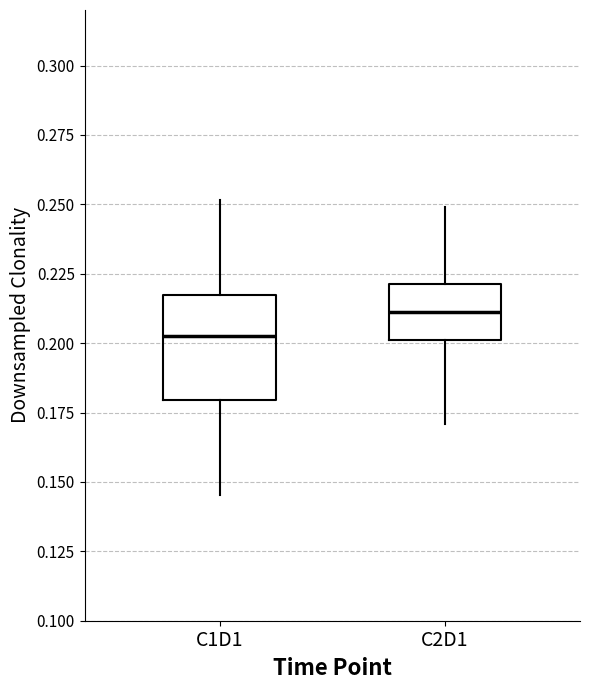

Reading left to right, transcribe this box plot: for each box, give where its median line is, the range the box spans, and where its two whiskers end, as read against the y-axis. The values are not printed on the chart, so give them approximately, as read against the axis.

C1D1: median 0.205, box 0.180 to 0.215, whiskers 0.145 to 0.250
C2D1: median 0.210, box 0.200 to 0.220, whiskers 0.170 to 0.250